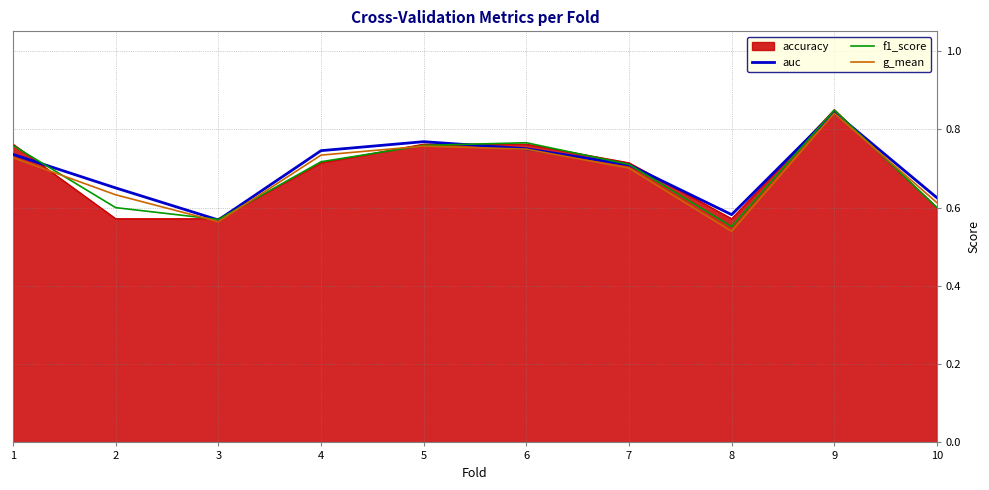

At which category does g_mean reach its first local valley?

3